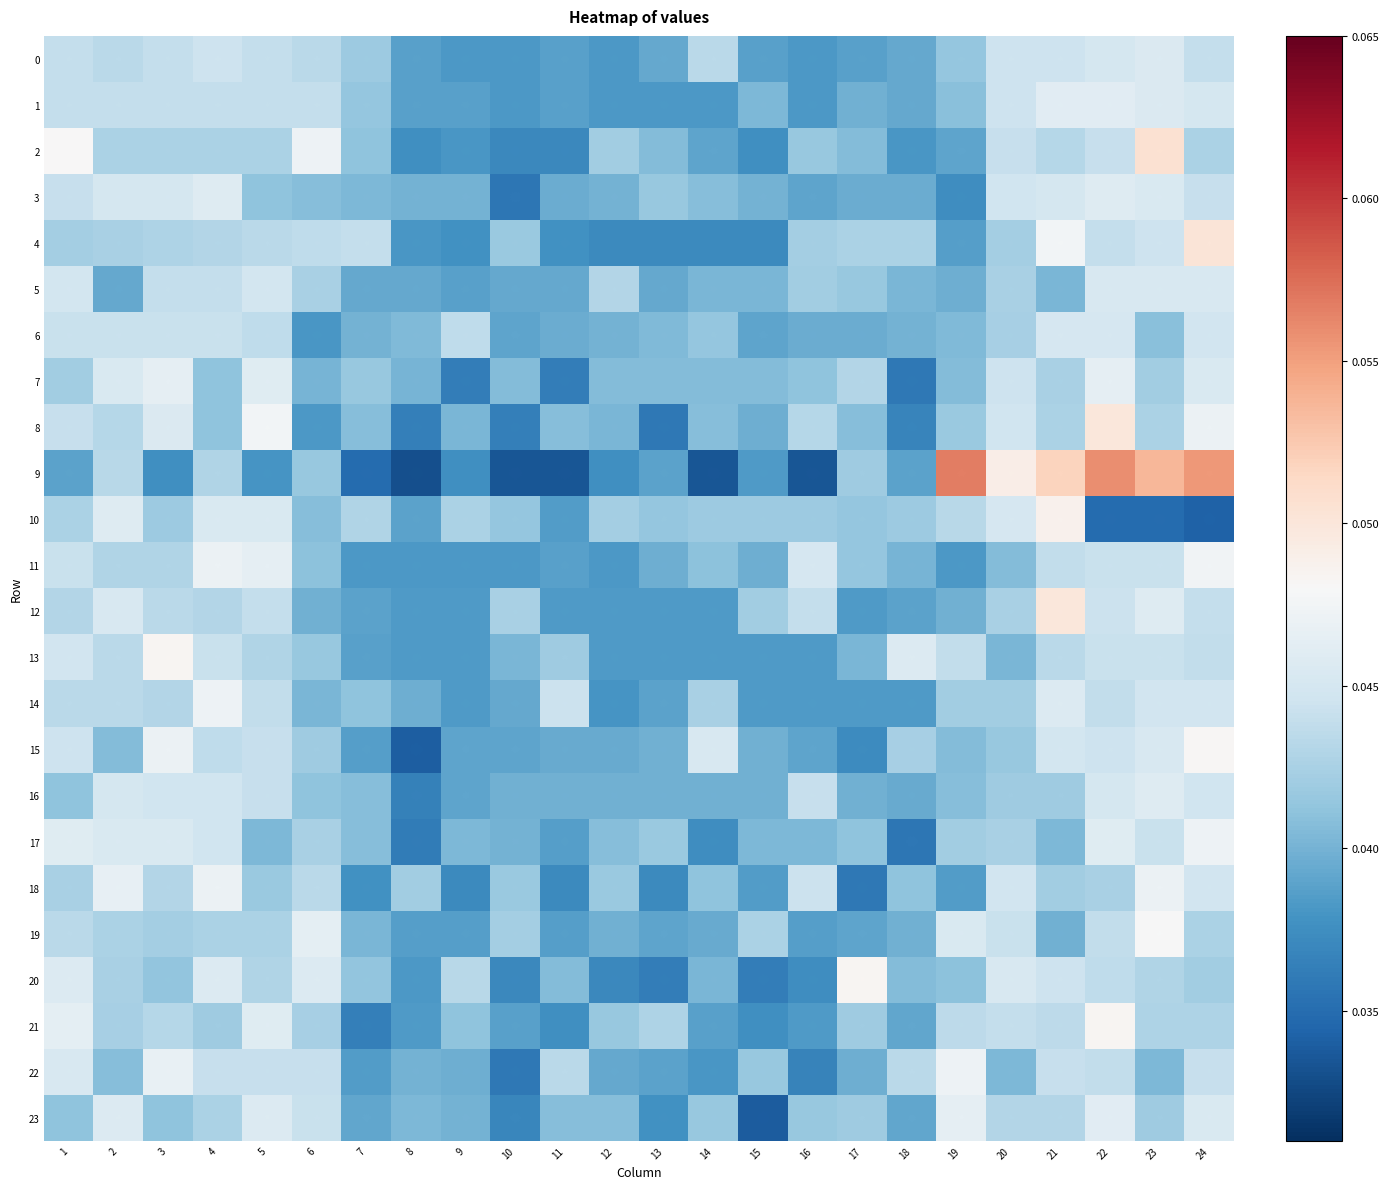

Which label corresponds to the largest value in the chart?

19